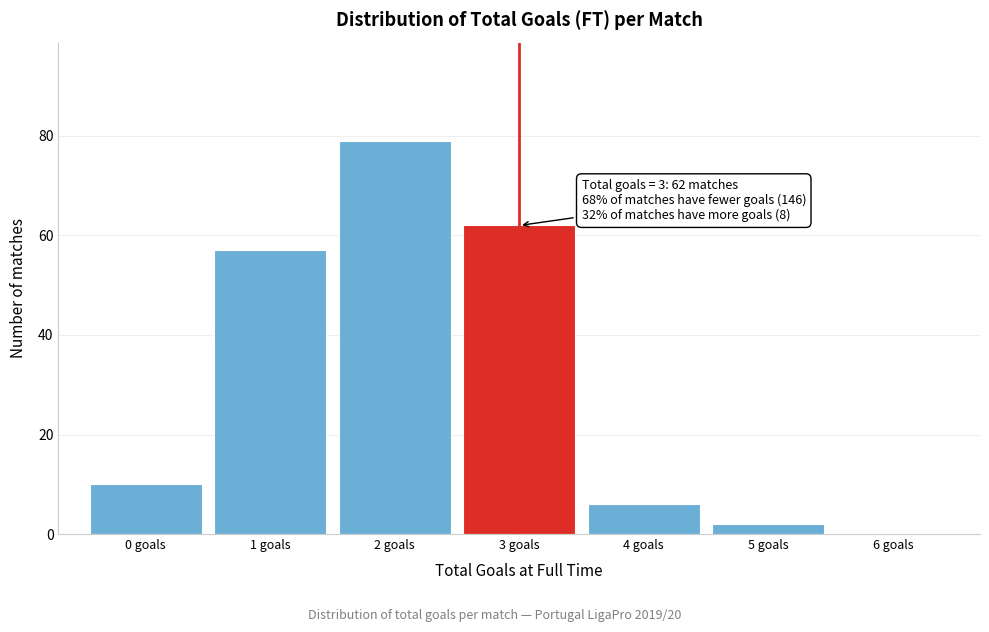

Over which range of the x-axis is the bar tallest?

1.5 to 2.5